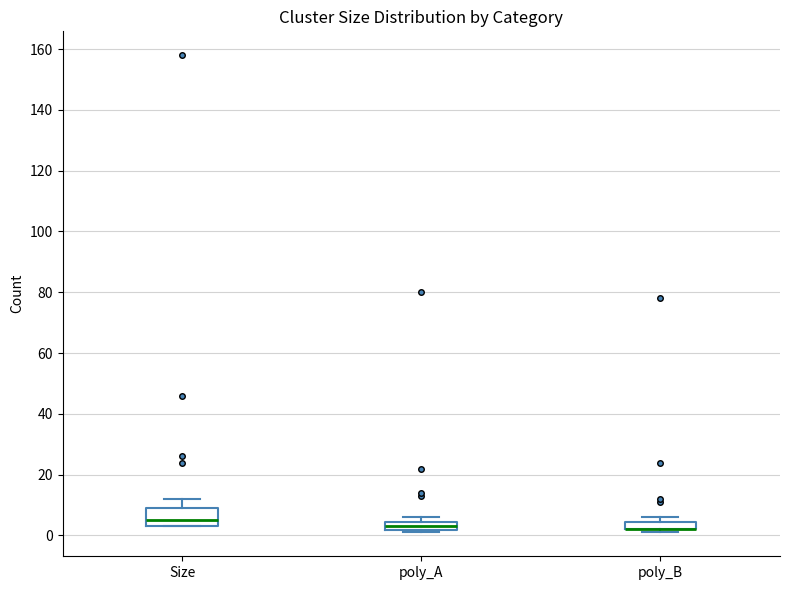

Comparing the boxes themselves (not the whiskers), which one is the tallest?

Size